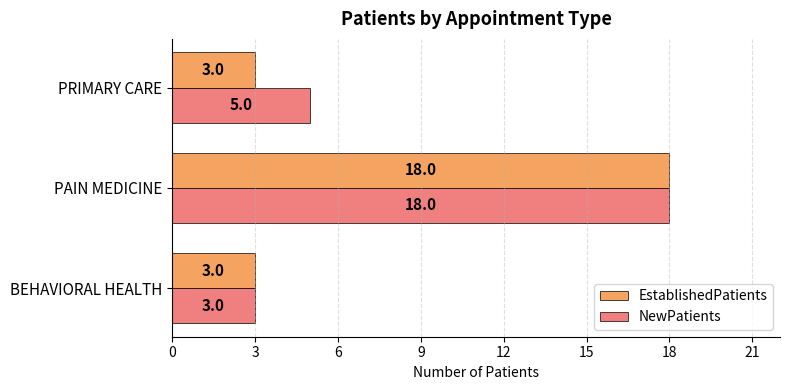

List the series in order of their overall mean, lowest first.

EstablishedPatients, NewPatients